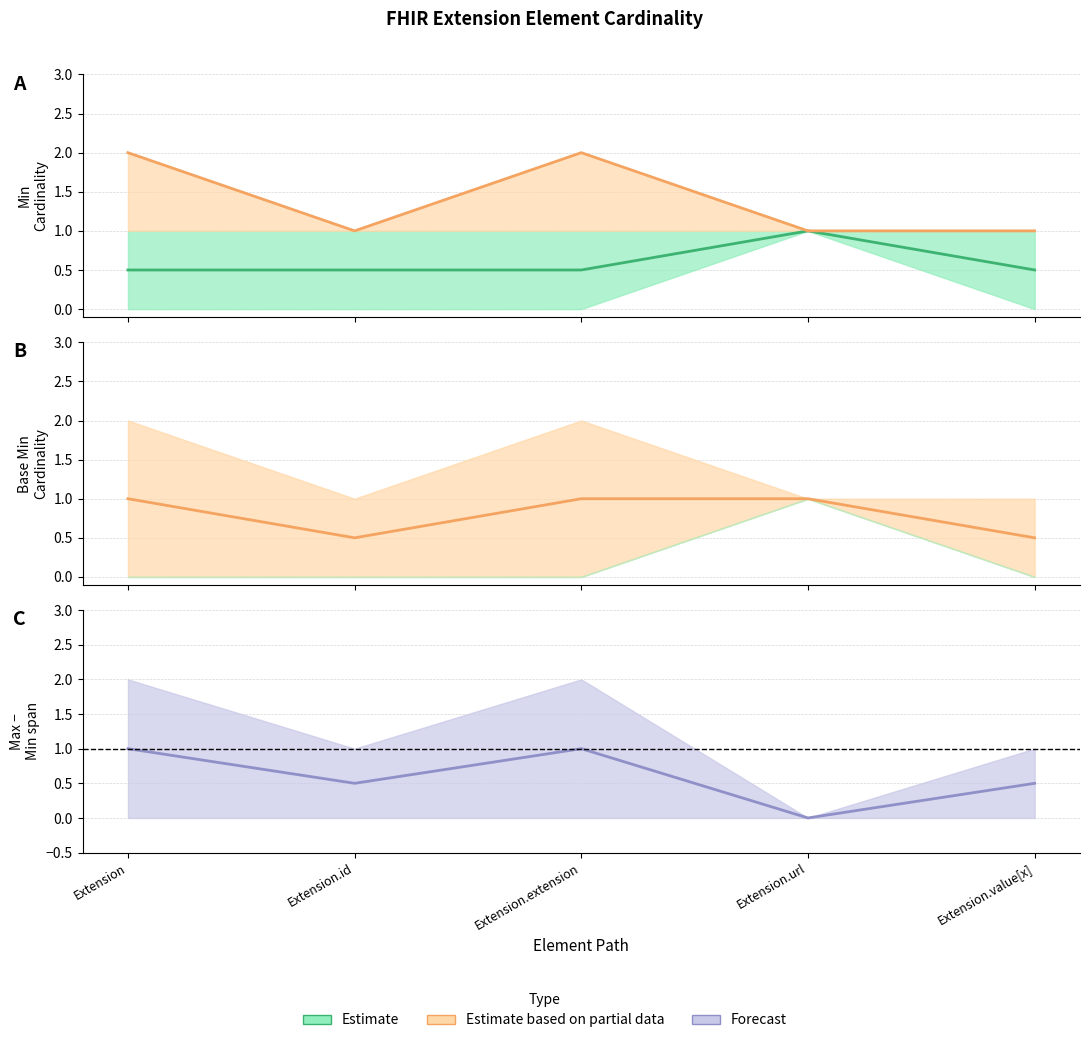

What is the sum of the values at Extension.extension and Extension.url?

1.5